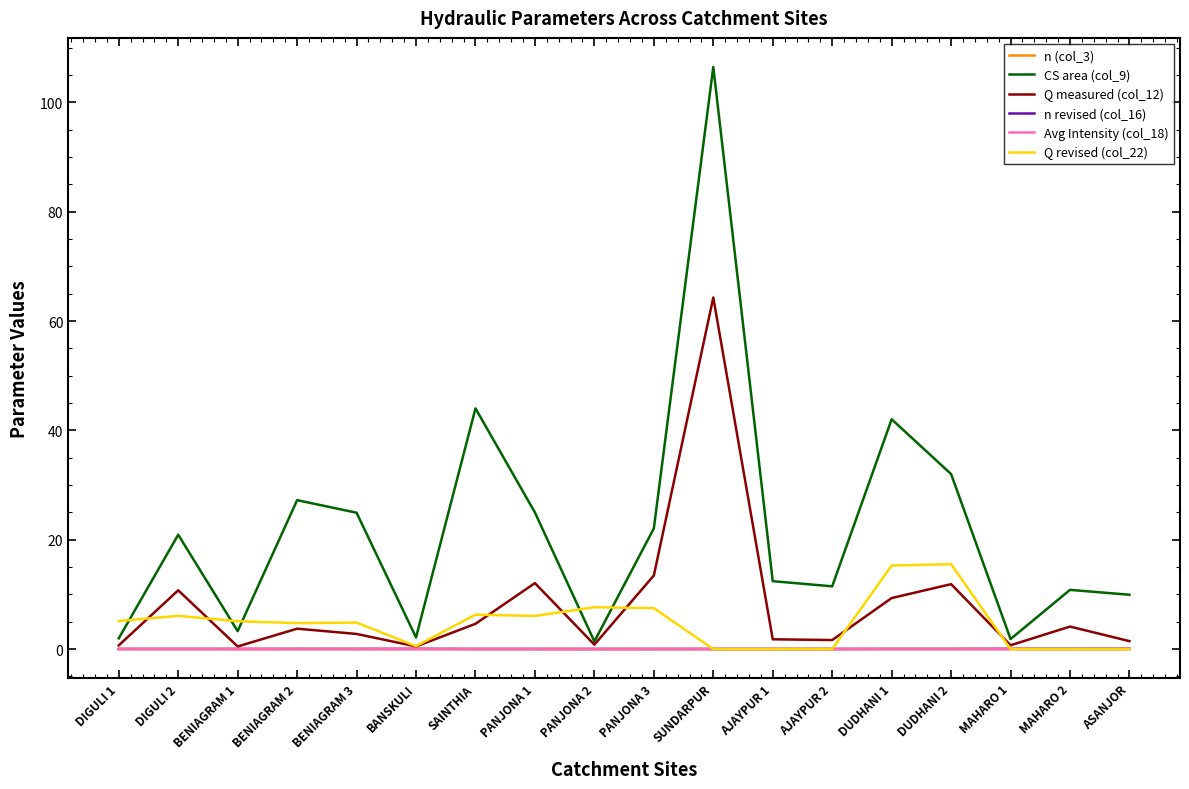

Does the chart display data point markers on the line(s)?

No